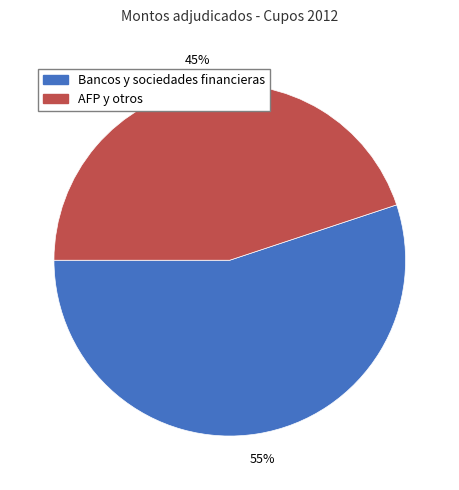

Is the sum of AFP y otros and Bancos y sociedades financieras greater than half?

Yes